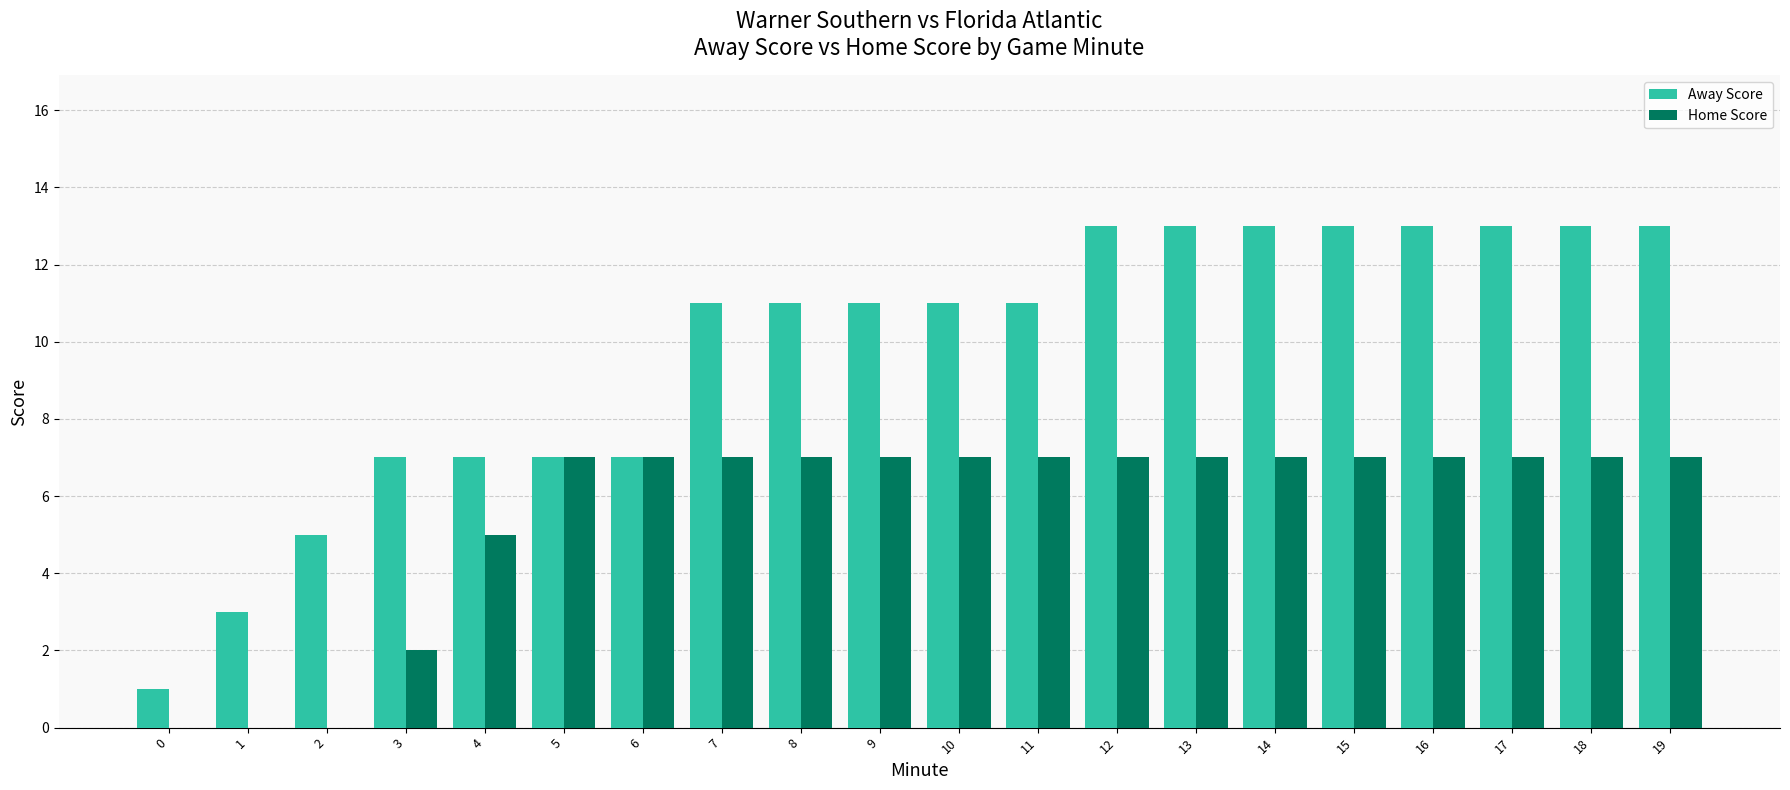

Which series has the largest total across all categories?

Away Score